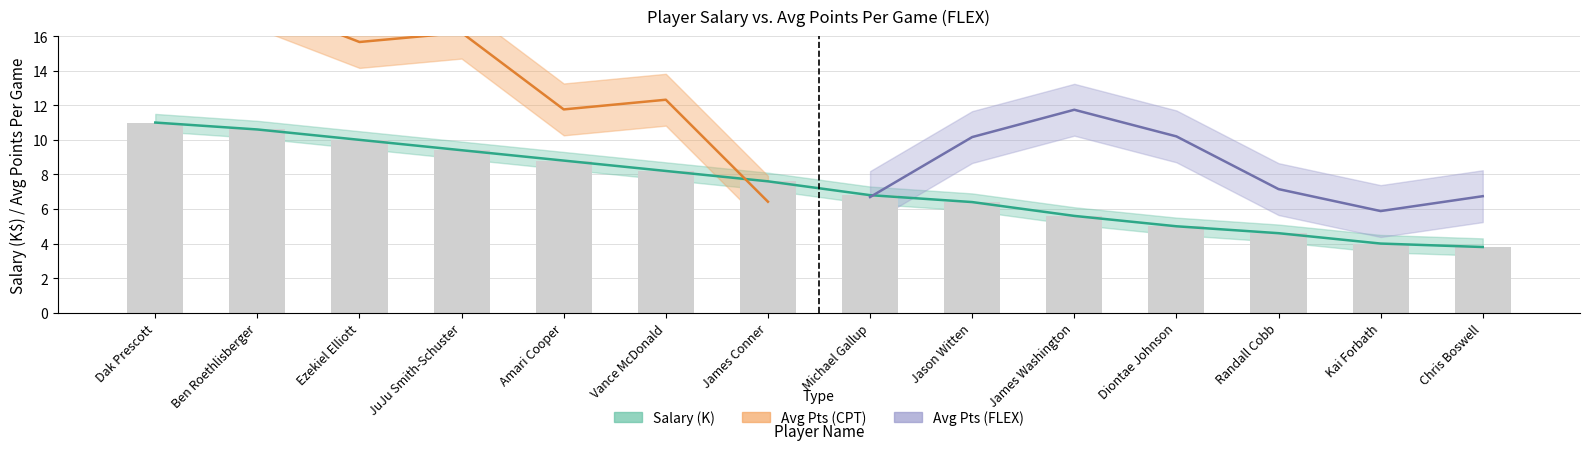

The chart shows a value of 6.8 at Michael Gallup. True or false?

True